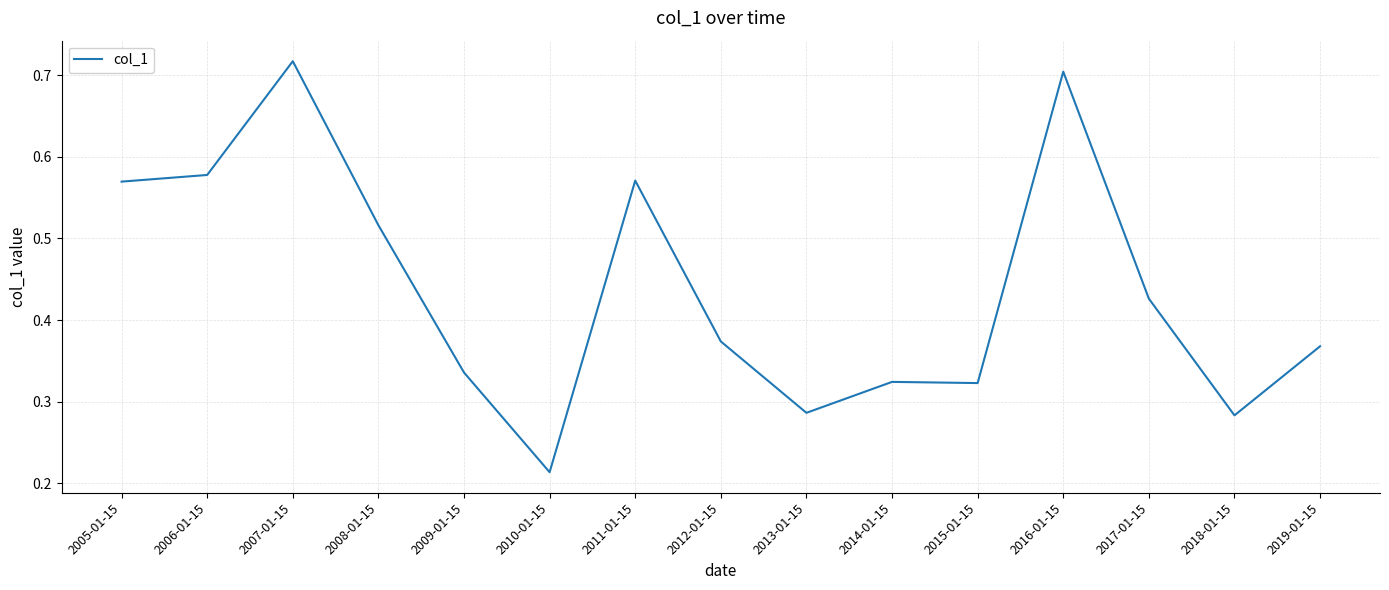

What position from the left is 2012-01-15?

8